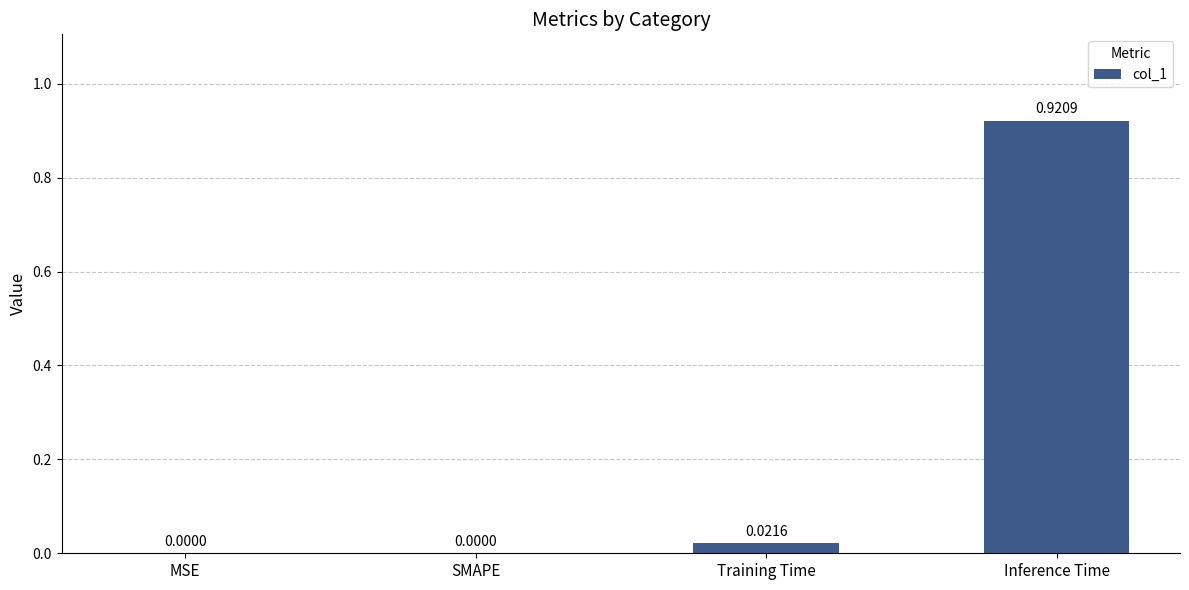

At which category does the chart reach its peak across all series?

Inference Time